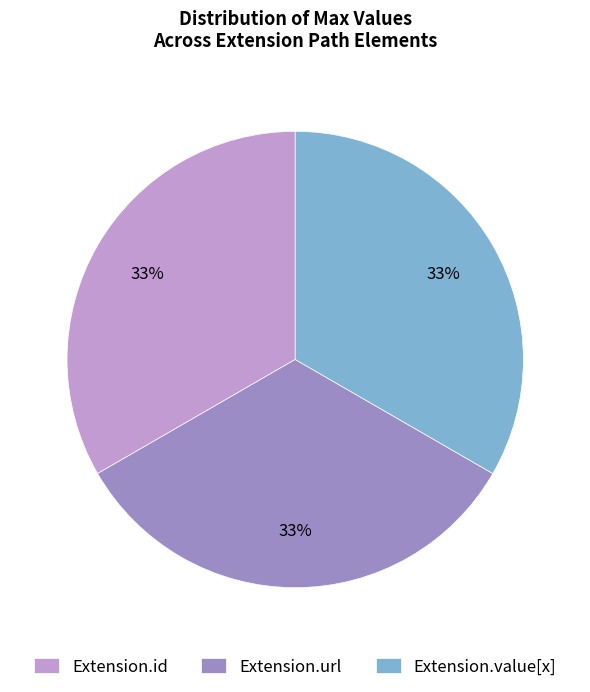

Is there any slice that represents more than half of the pie?

No